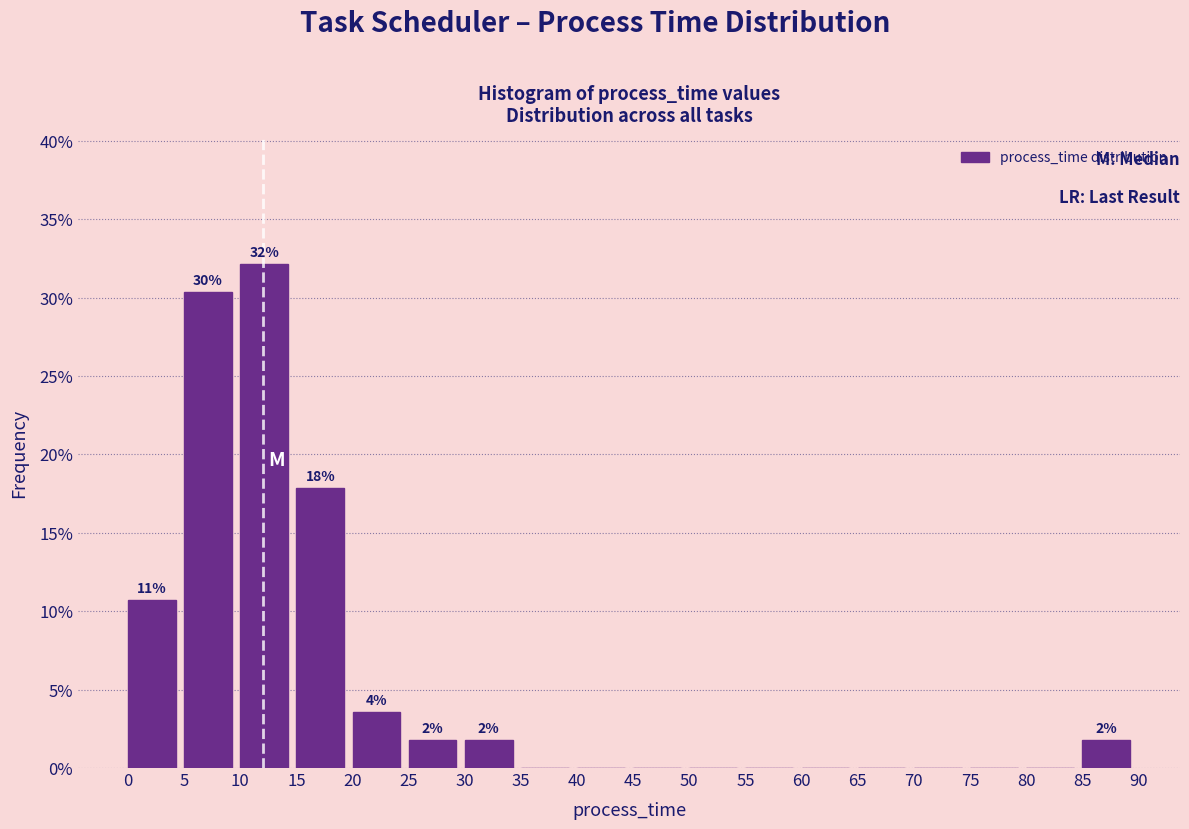

Over which range of the x-axis is the bar tallest?

10 to 15